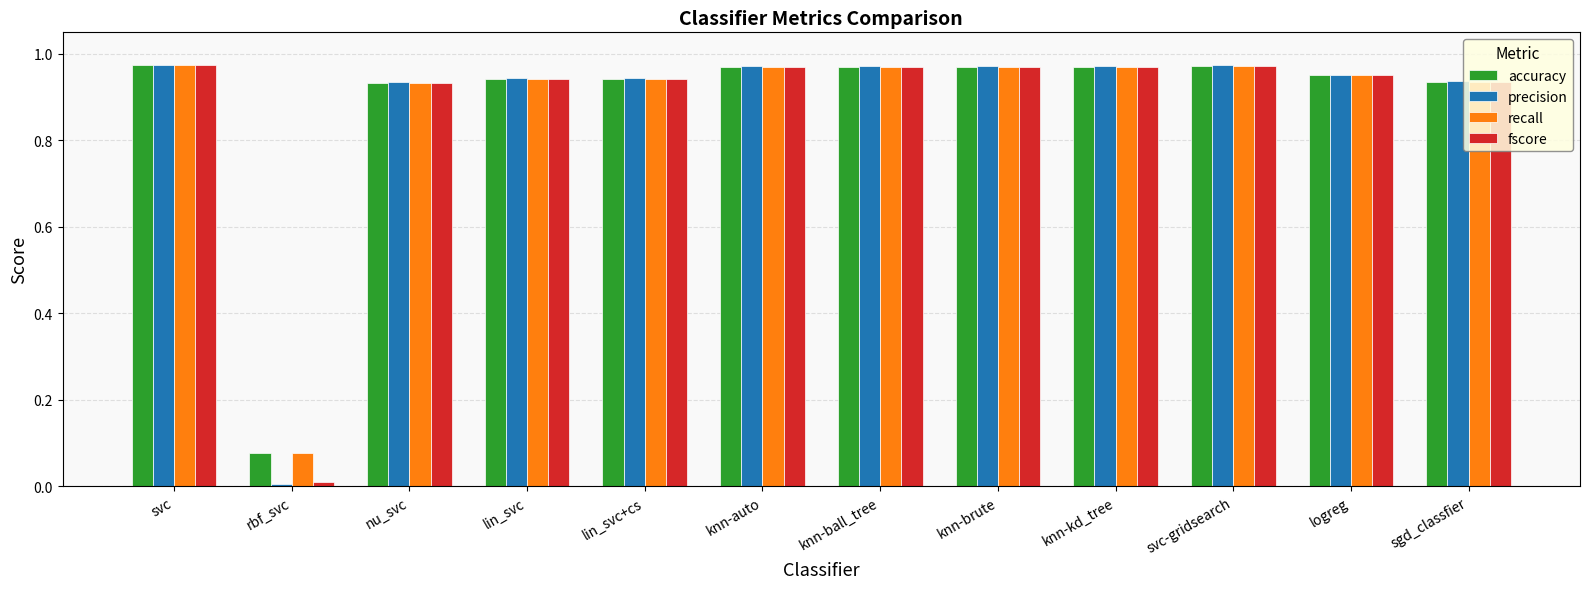

At how many categories does at least one series exceed 0?

12